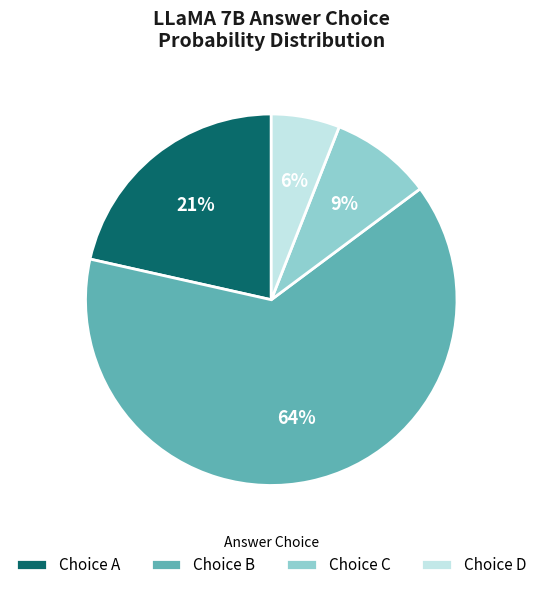

To the nearest percent, what is the average slice percentage?

25%